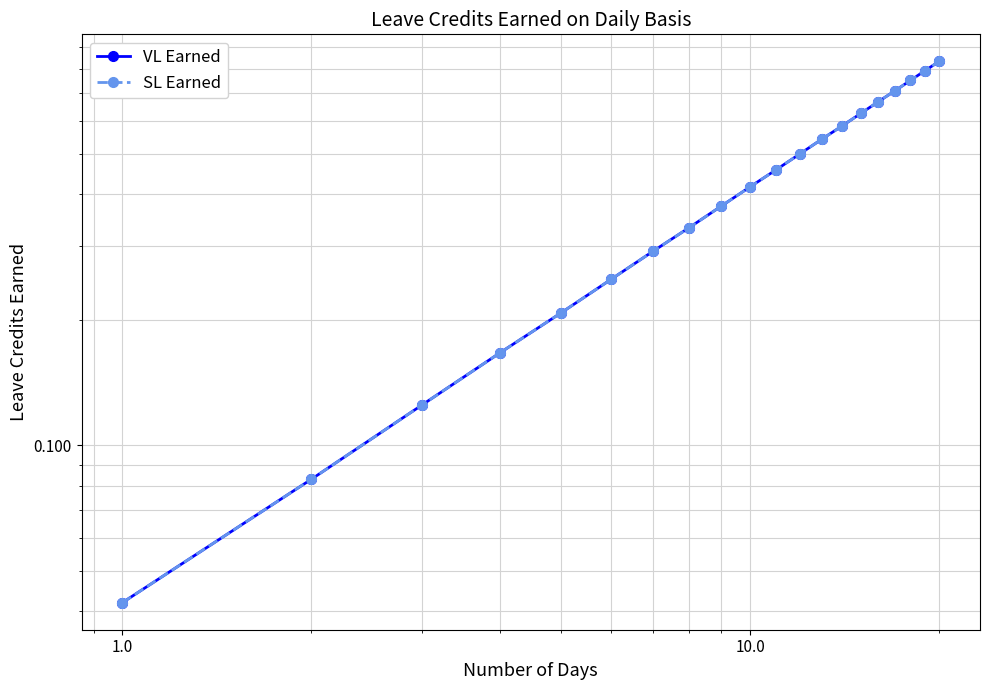

Reading right to left, extract all data points from this chart.

VL Earned: 0.8	0.8	0.8	0.7	0.7	0.6	0.6	0.5	0.5	0.5	0.4	0.4	0.3	0.3	0.2	0.2	0.2	0.1	0.1	0.0
SL Earned: 0.8	0.8	0.8	0.7	0.7	0.6	0.6	0.5	0.5	0.5	0.4	0.4	0.3	0.3	0.2	0.2	0.2	0.1	0.1	0.0